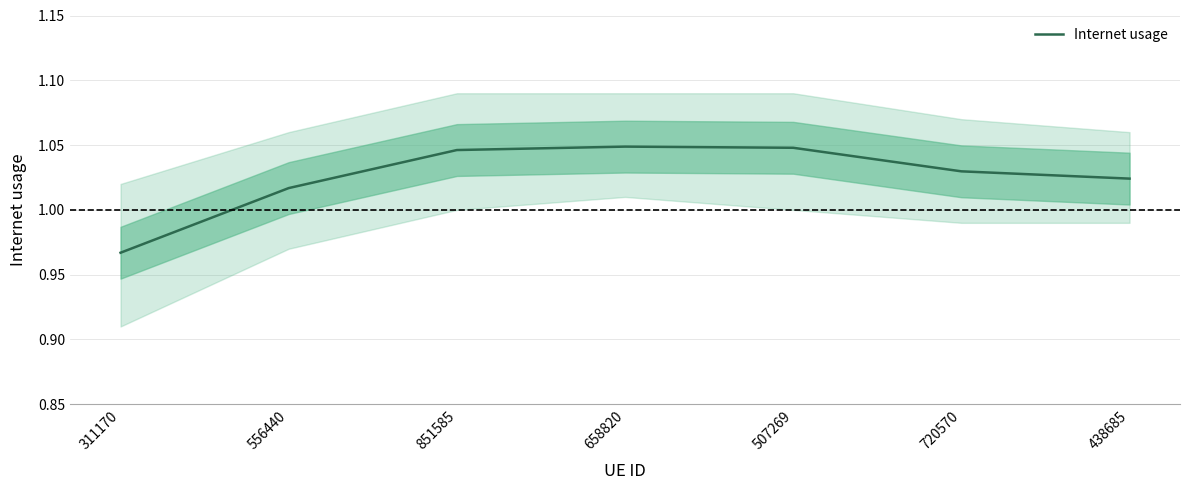

How many lines are shown in the chart?

1